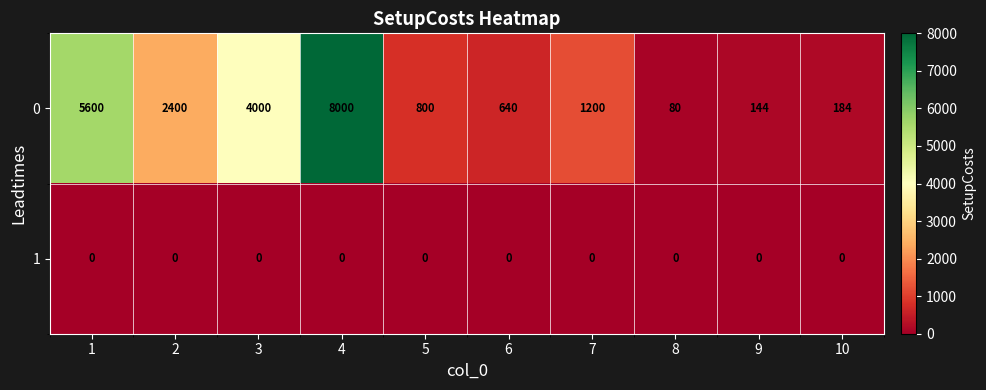

What is the difference between the highest and lowest values at 6?

640